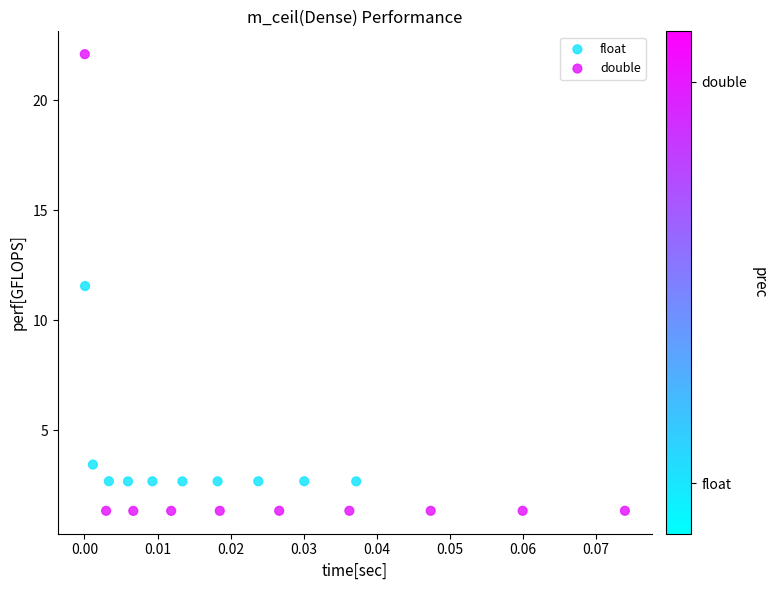

Which series has the largest Y range (max minus min)?

double